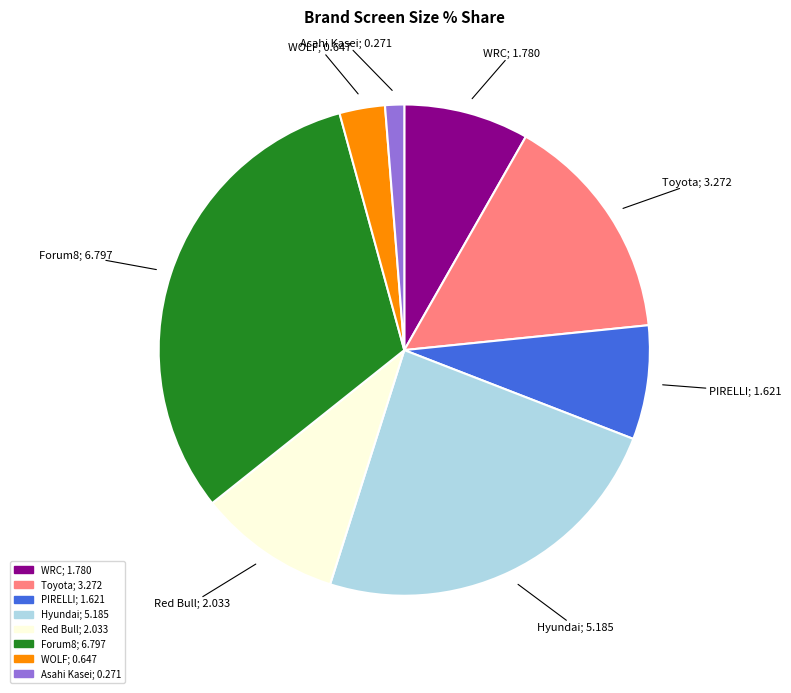

Is there a majority slice in this chart?

No